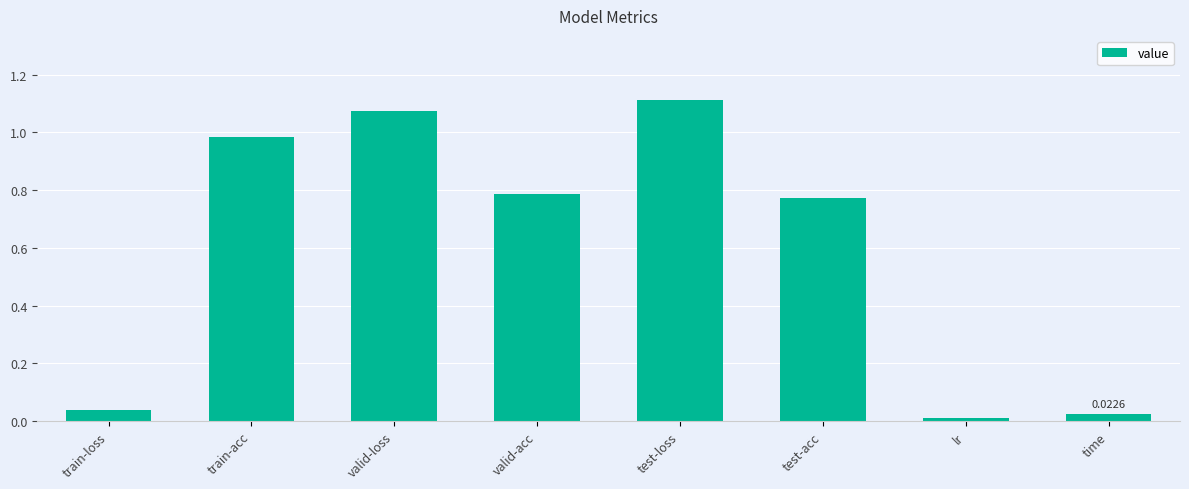

Which has a higher value, time or train-acc?

train-acc